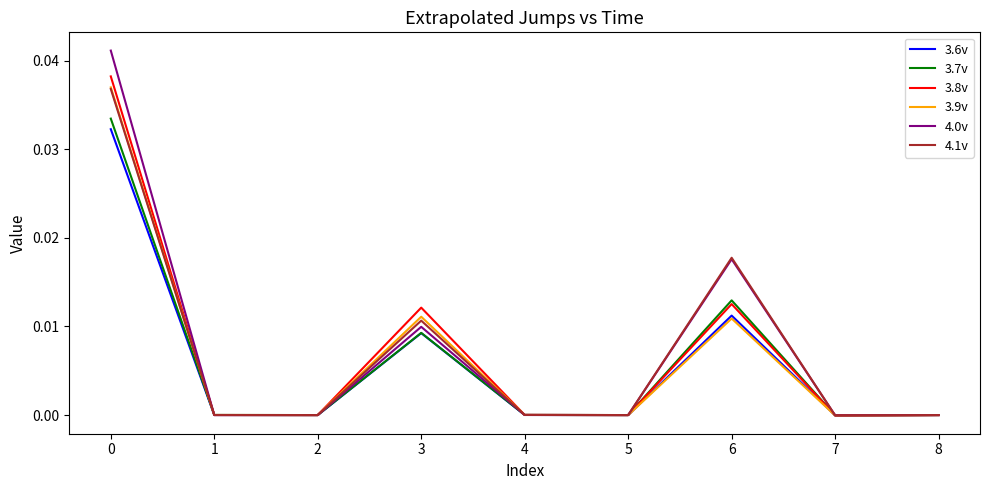

Where is the first local maximum for 3.7v?

3